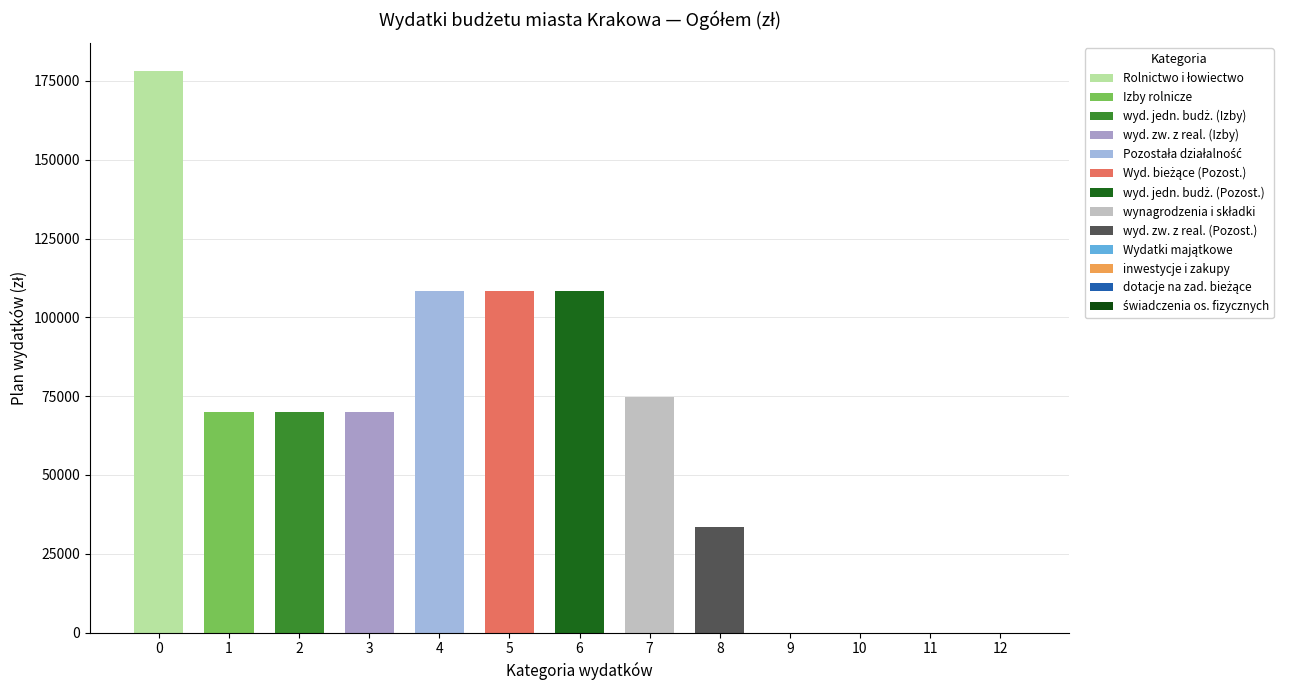

The value at 8 is 33380. True or false?

True